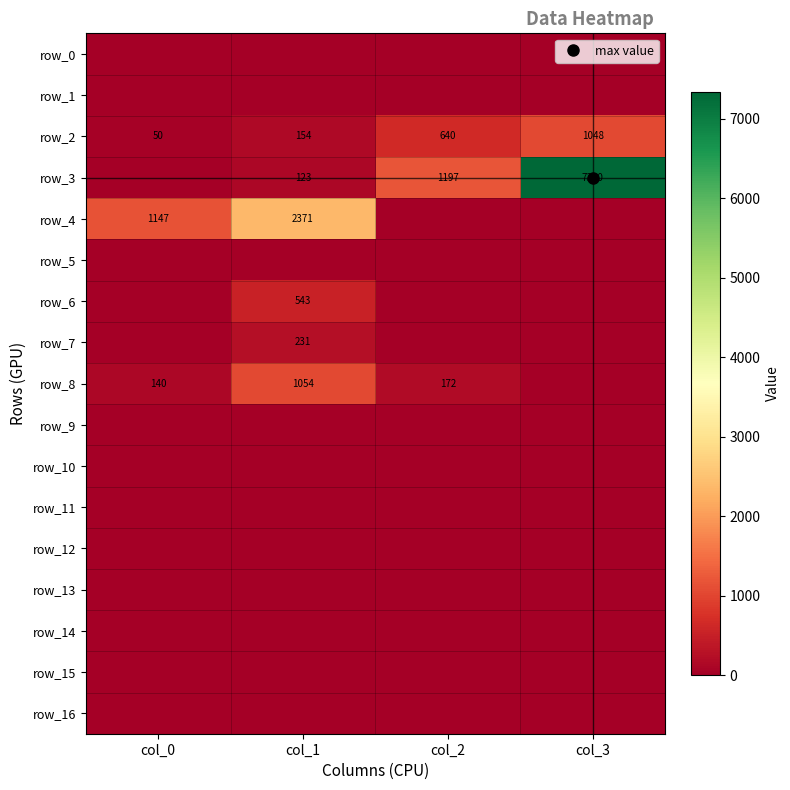

What is the greatest value displayed?

7339.6